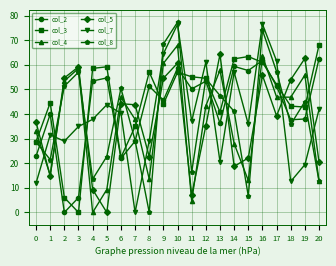

Is this an area chart (filled region under the line)?

No